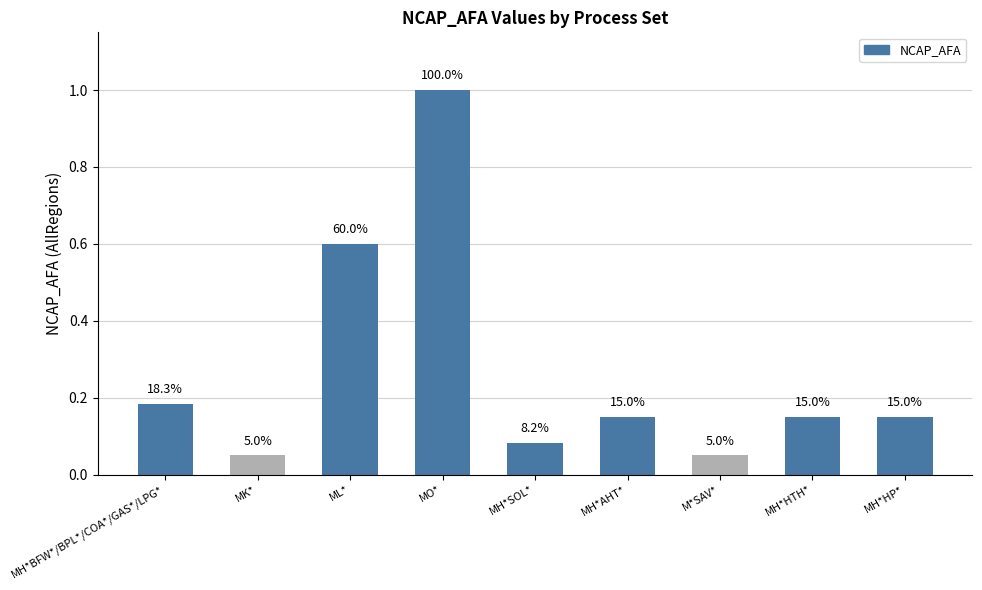

Are the bars horizontal?

No